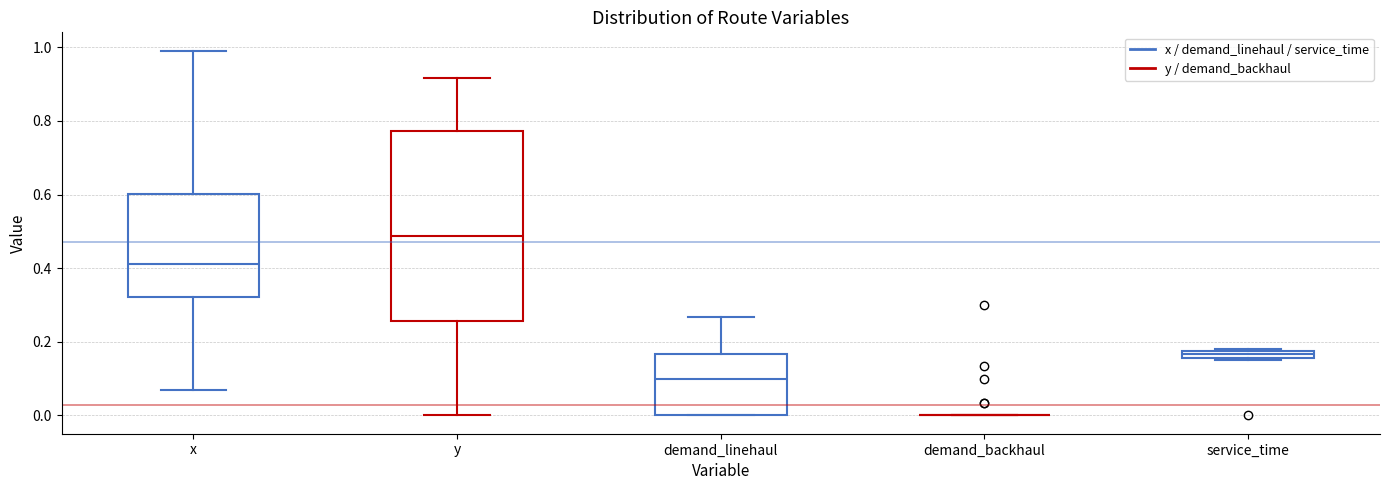

Where does the upper whisker of the box for y end on the y-axis? The values are not printed on the chart, so give them approximately, as read against the axis.

0.92